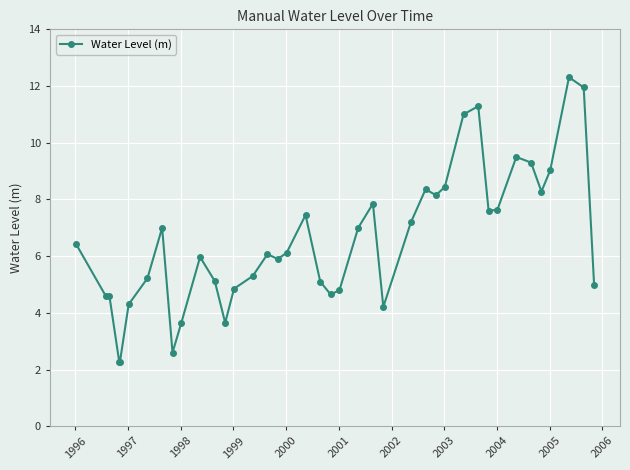

True or false: there are more than 1 points higher than both neighbors.

True